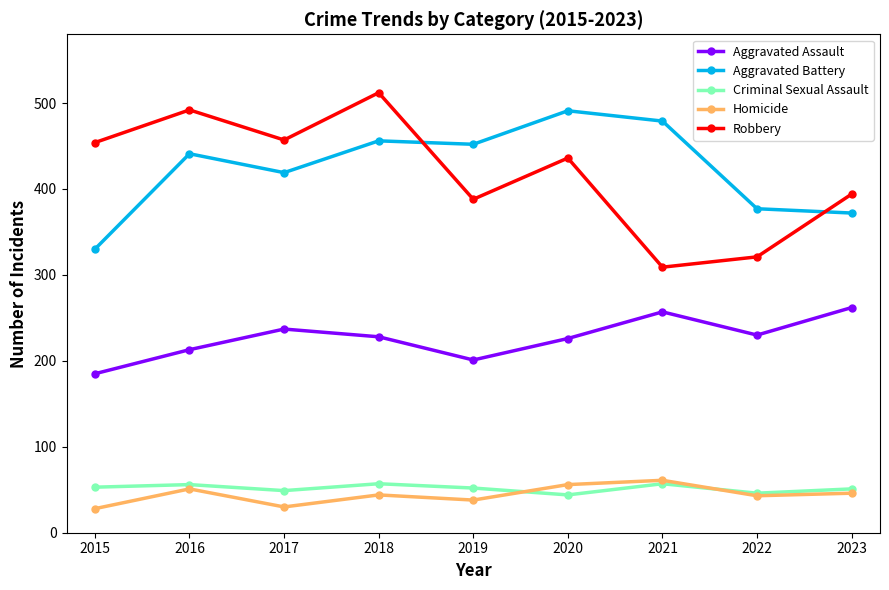

What is the value of the Criminal Sexual Assault point at the 7th from the left?

57